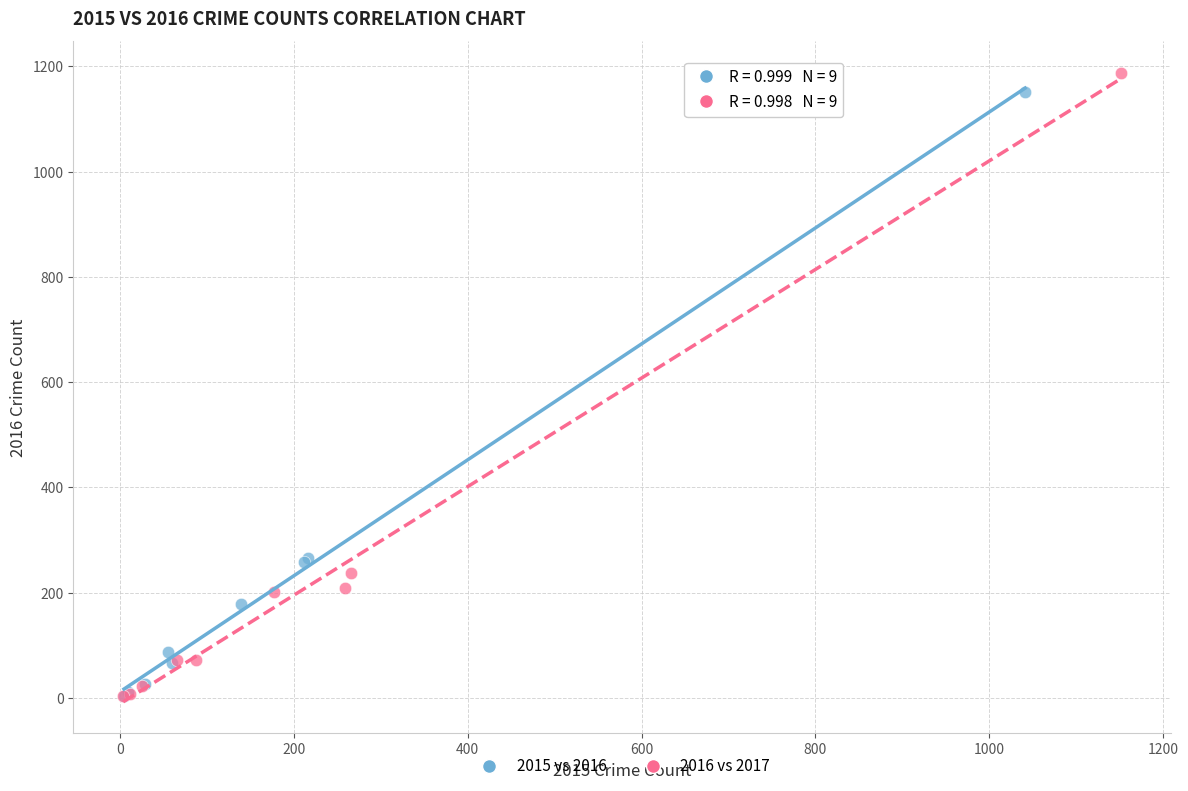

Which series has the largest Y range (max minus min)?

2016 vs 2017